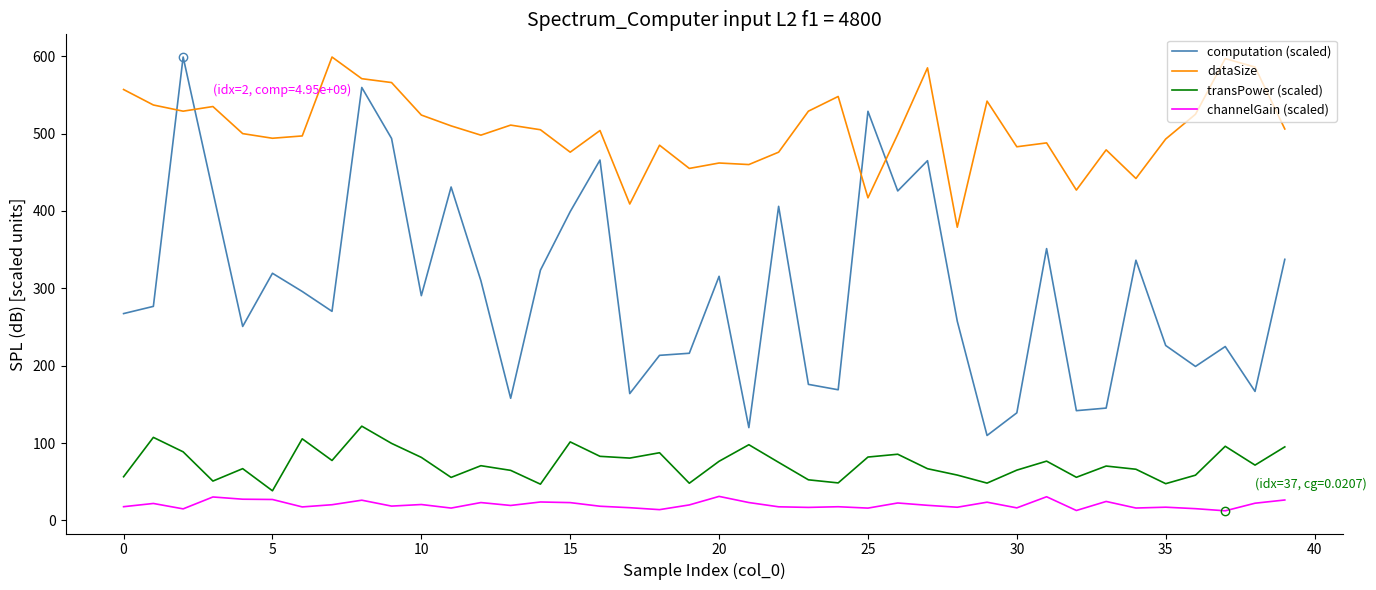

What is the maximum value for computation (scaled)?

599.0